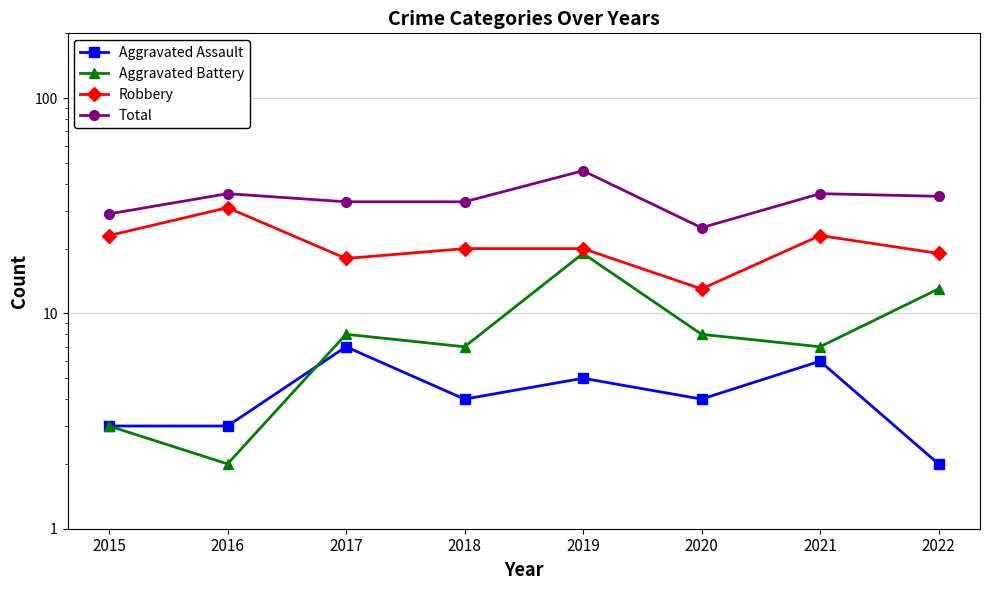

Reading left to right, what are all the values shown in this chart?

Aggravated Assault: 2015=3	2016=3	2017=7	2018=4	2019=5	2020=4	2021=6	2022=2
Aggravated Battery: 2015=3	2016=2	2017=8	2018=7	2019=19	2020=8	2021=7	2022=13
Robbery: 2015=23	2016=31	2017=18	2018=20	2019=20	2020=13	2021=23	2022=19
Total: 2015=29	2016=36	2017=33	2018=33	2019=46	2020=25	2021=36	2022=35